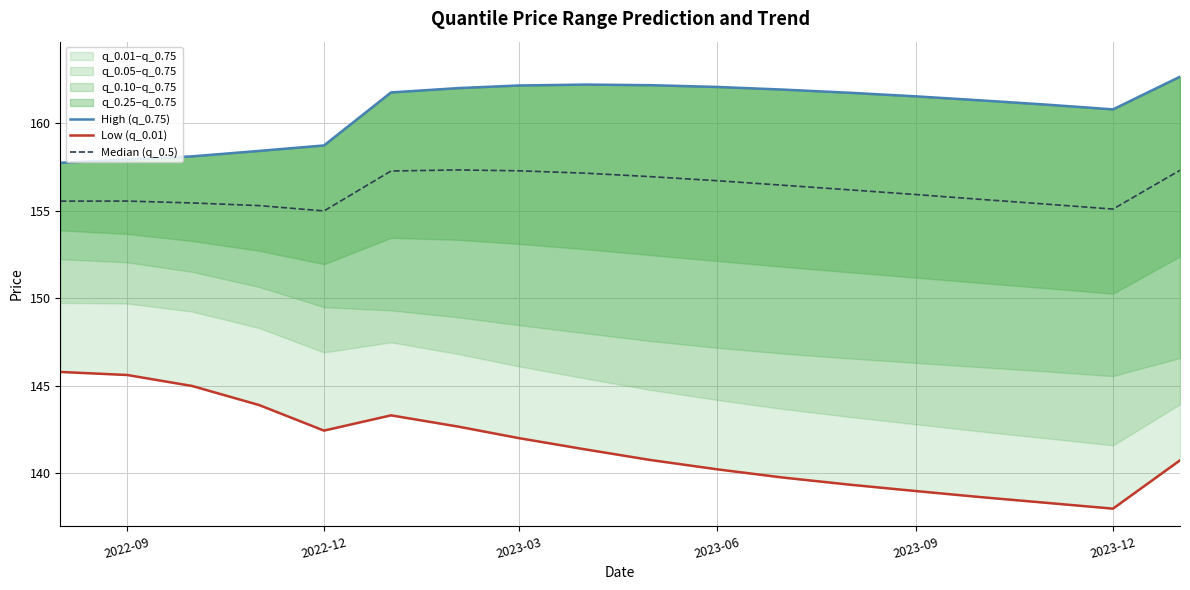

Which series has the widest spread of values?

Low (q_0.01)